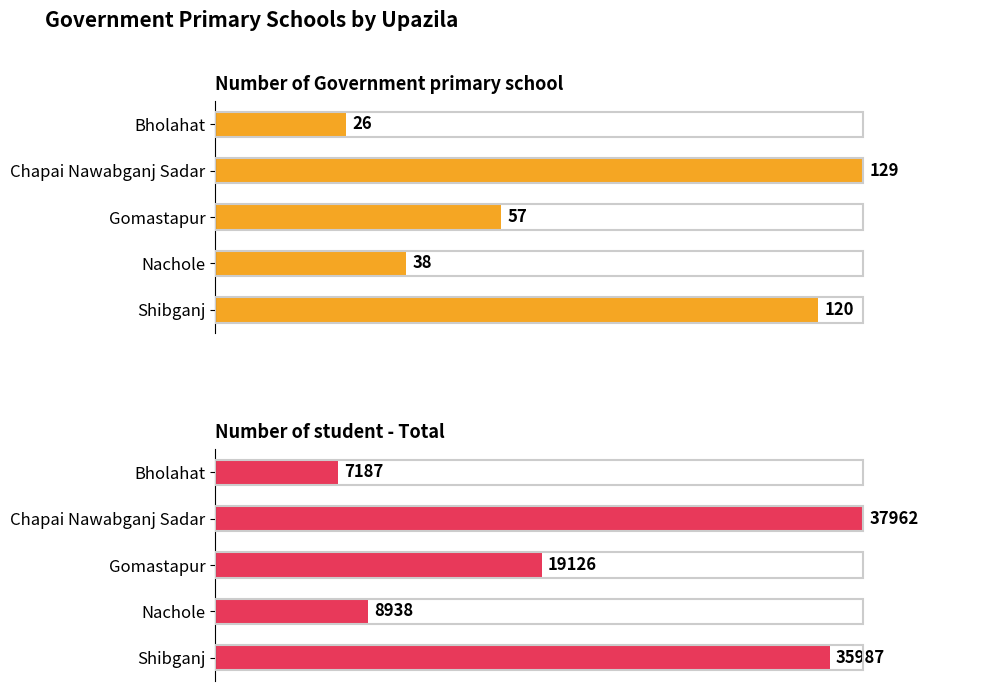

What is the difference between the second highest and second lowest values in the Number of Government primary school series?

82